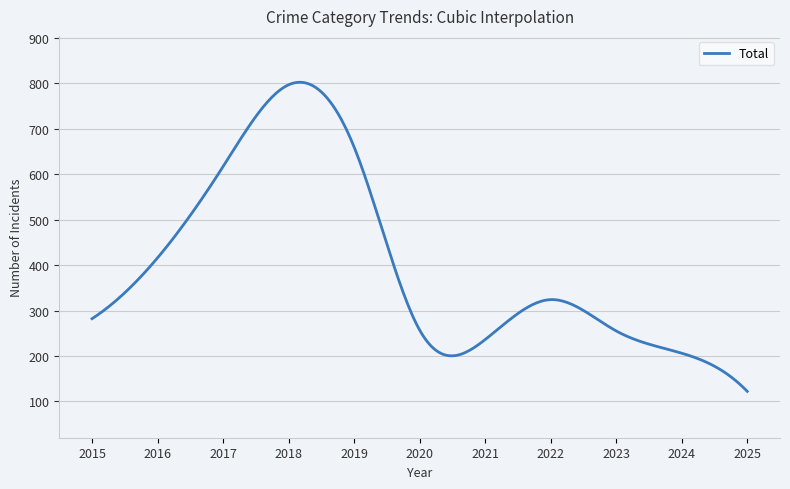

What is the difference between the maximum and minimum values?

680.6